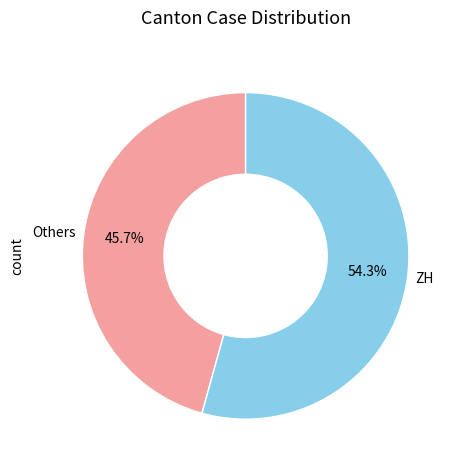

Which category accounts for the majority?

ZH